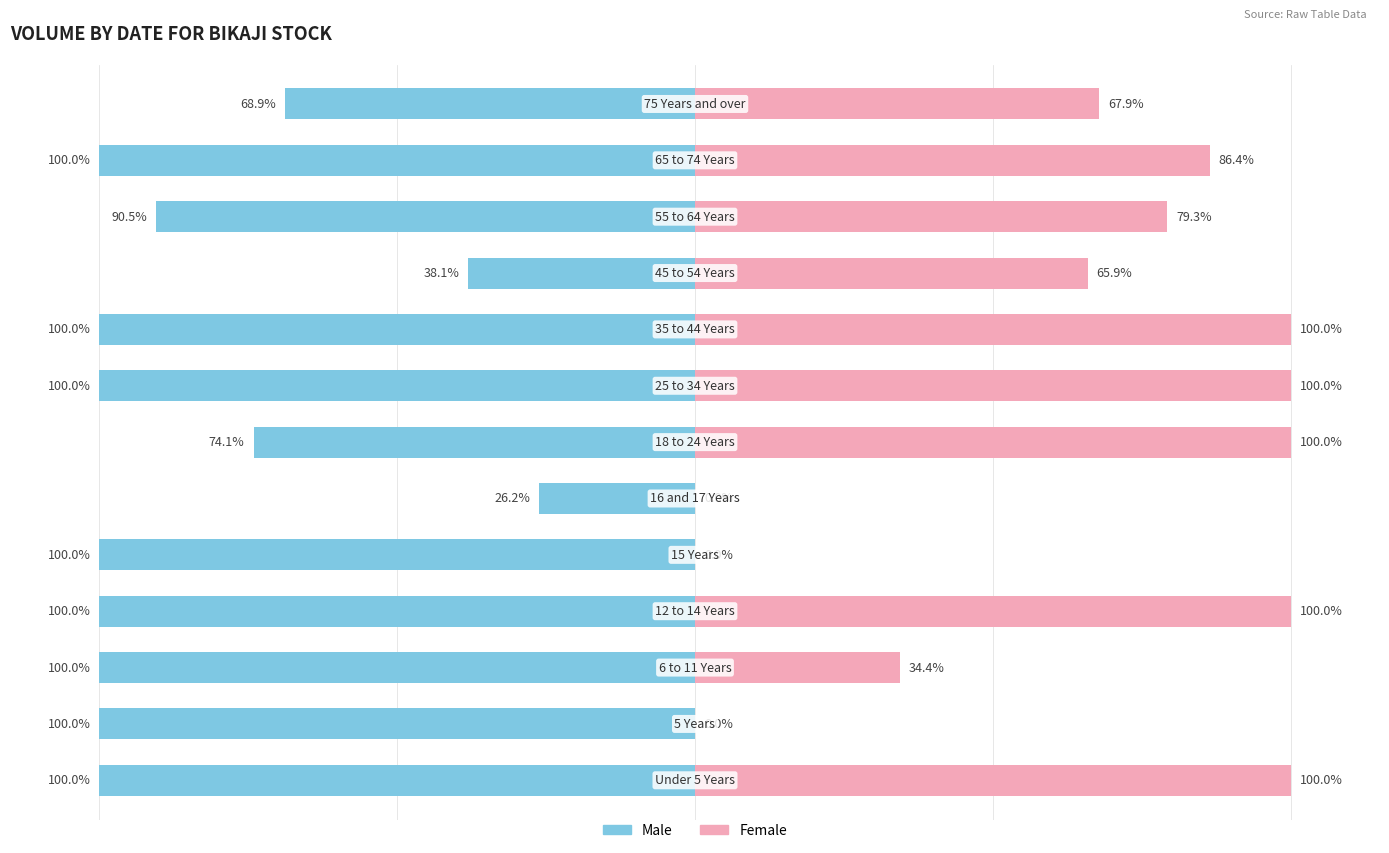

What is the sum of all Female values?

833.9